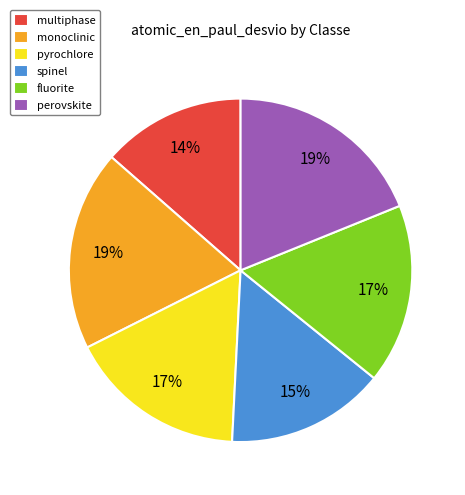

The perovskite slice represents 12% of the pie. True or false?

False